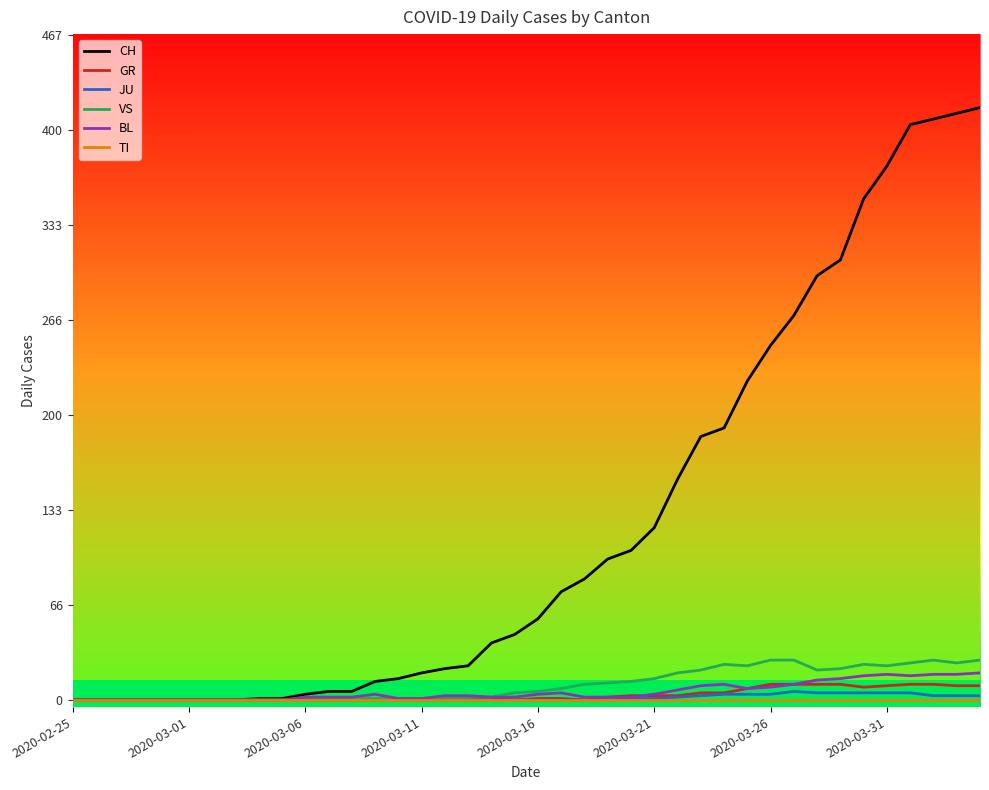

Which series has the largest range (max minus min)?

CH